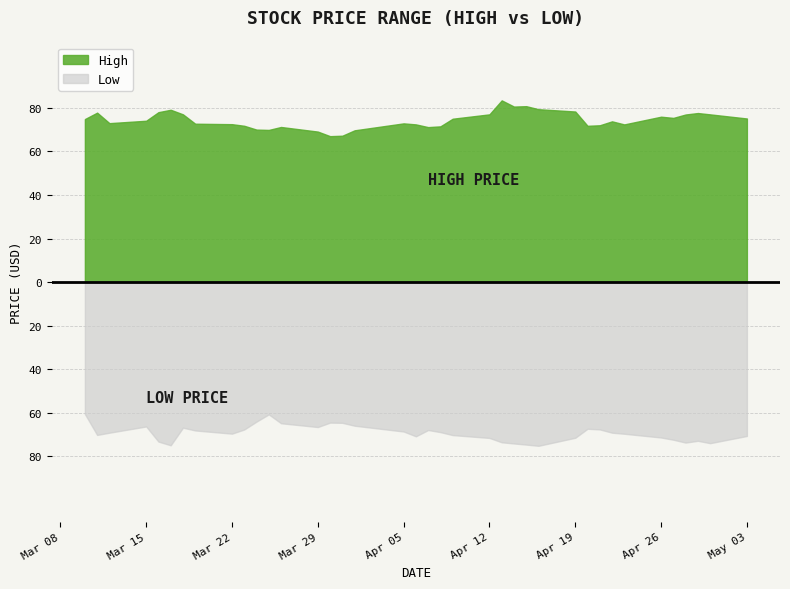

What are all the series names shown in the legend?

High, Low